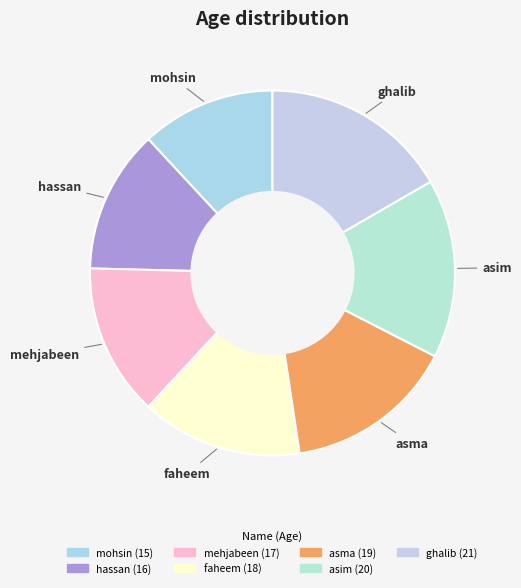

Is the sum of mehjabeen and mohsin greater than half?

No